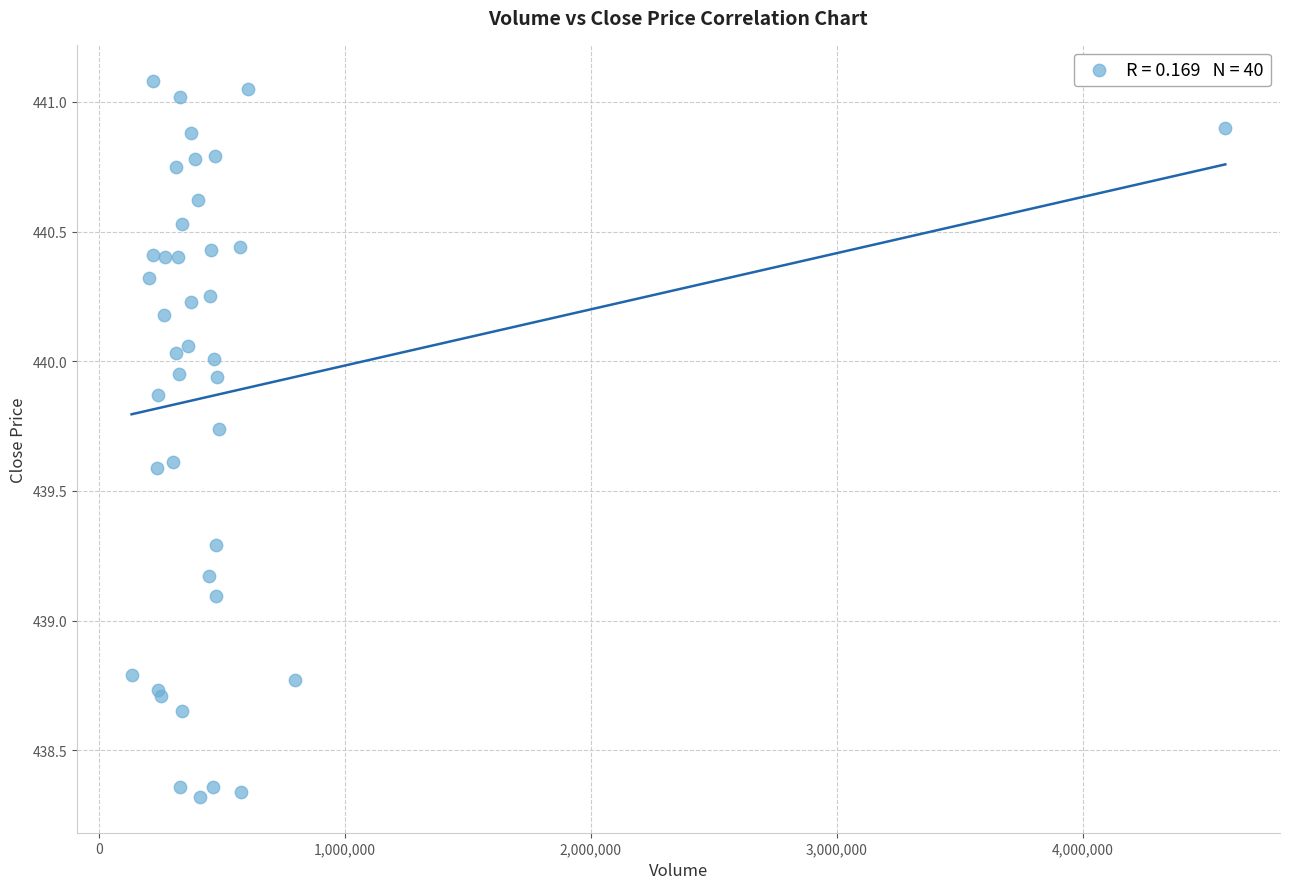

What Y value in the scatter plot is closest to 439?

439.1